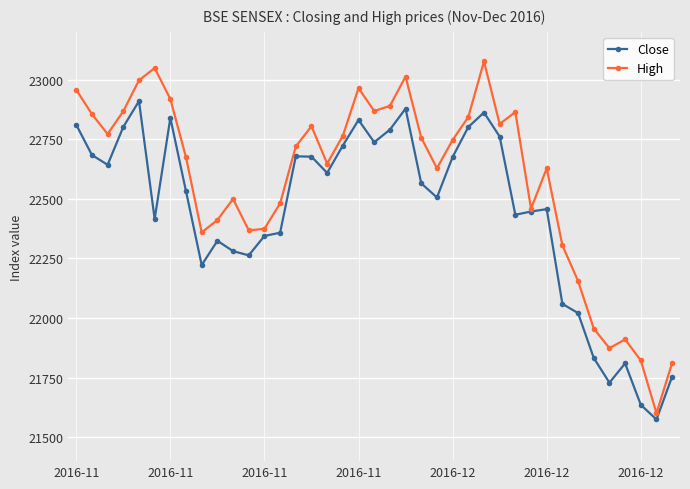

In High, how many points are lower than both neighbors (excluding endpoints)?

10